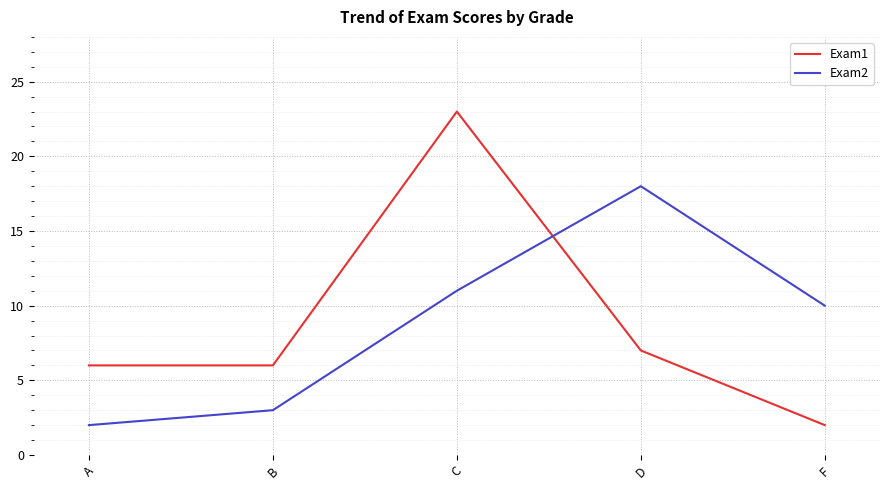

Reading left to right, list all the values displayed in this chart.

Exam1: 6	6	23	7	2
Exam2: 2	3	11	18	10